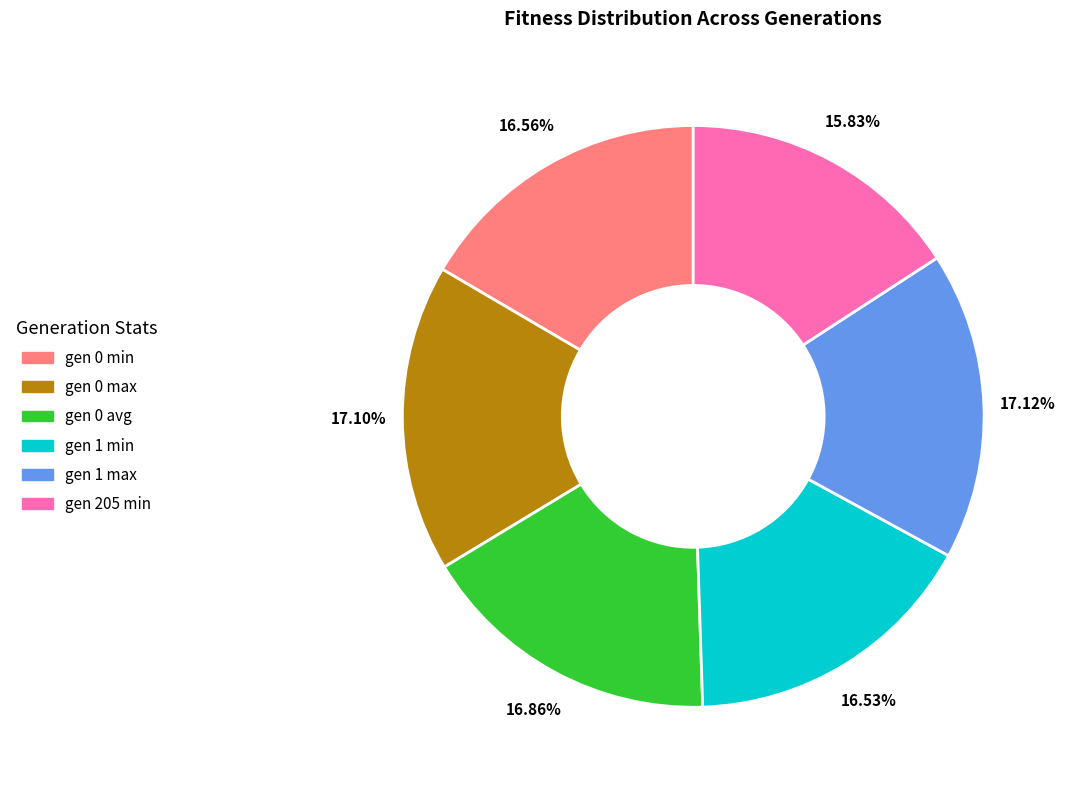

To the nearest percent, what is the difference between the gen 1 min and gen 1 max slice percentages?

1%